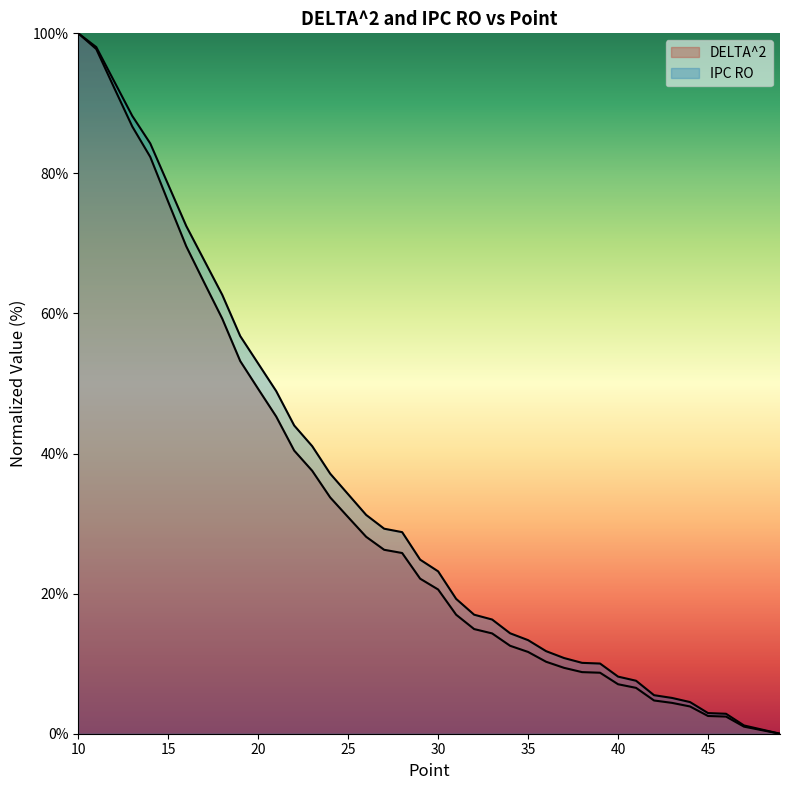

What are all the series names shown in the legend?

DELTA^2, IPC RO